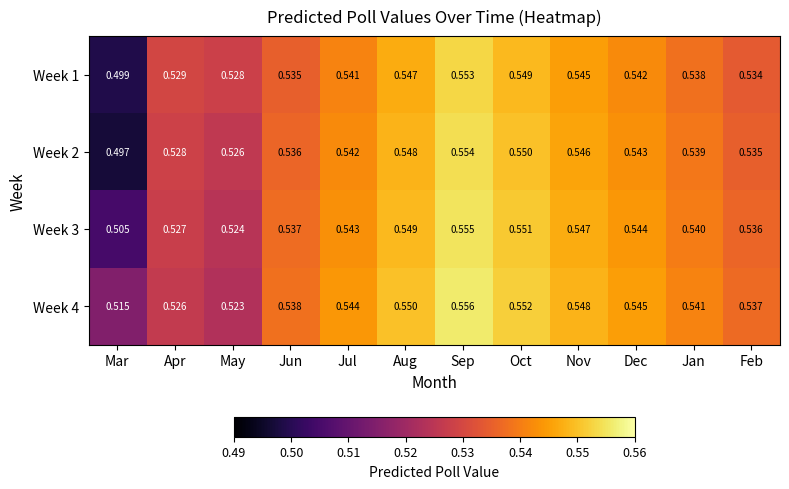

List the labels in order of Week 2 value, smallest first.

Mar, May, Apr, Feb, Jun, Jan, Jul, Dec, Nov, Aug, Oct, Sep